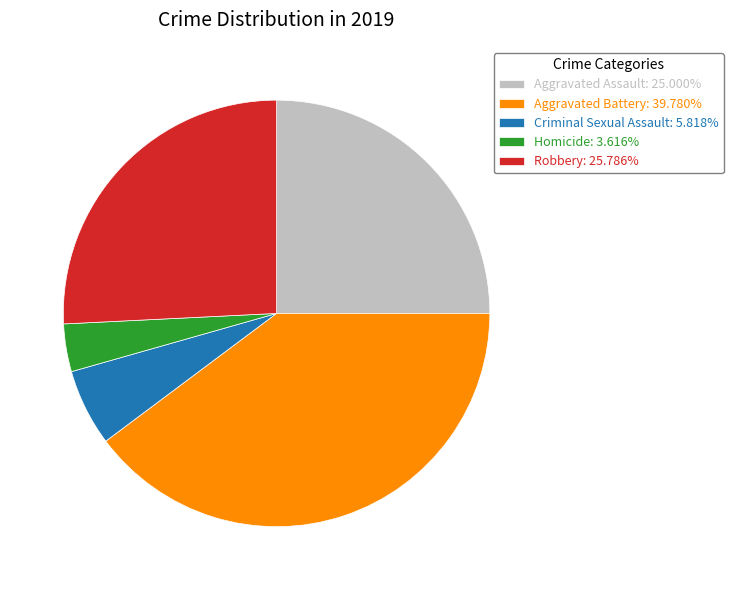

Approximately how many times larger is the value at Criminal Sexual Assault: 5.818% compared to Homicide: 3.616%?

1.6